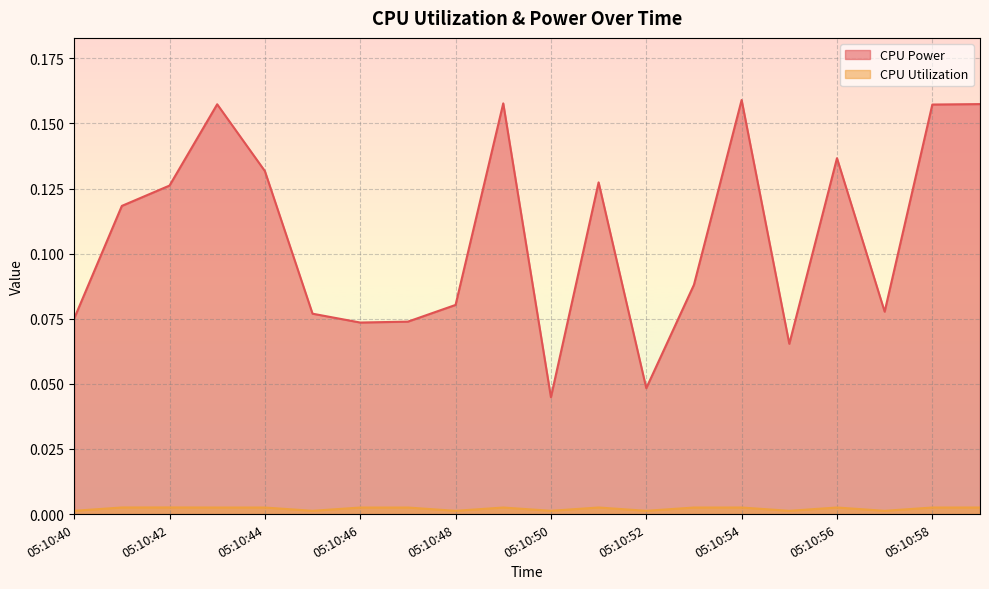

What is the total value across all series at 05:10:45?

0.1